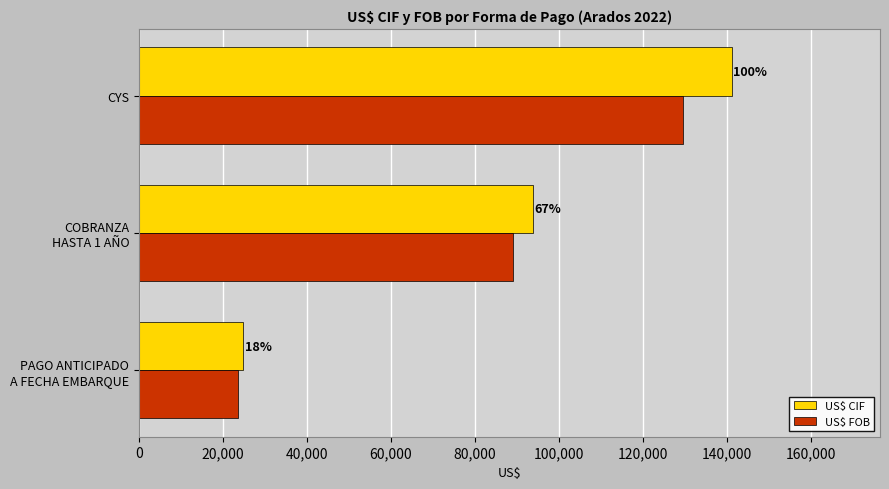

Rank the series by their average value, from lowest to highest.

US$ FOB, US$ CIF